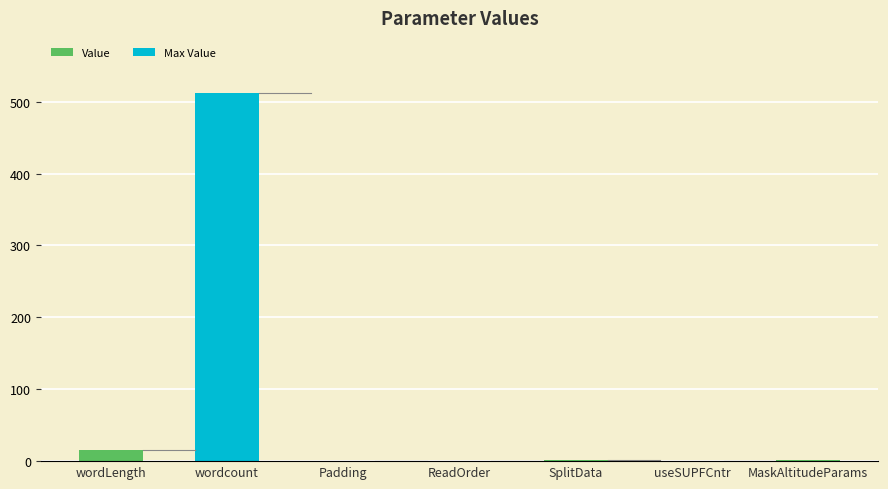

Is it true that the value at useSUPFCntr is 0?

True